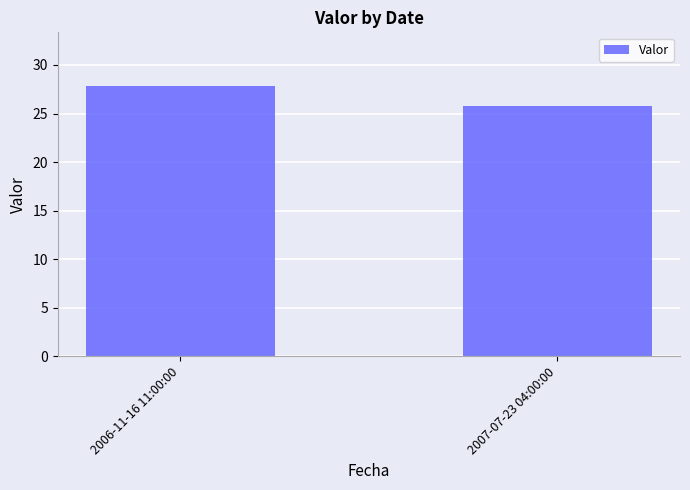

Are the bars grouped side by side (vs. stacked)?

No